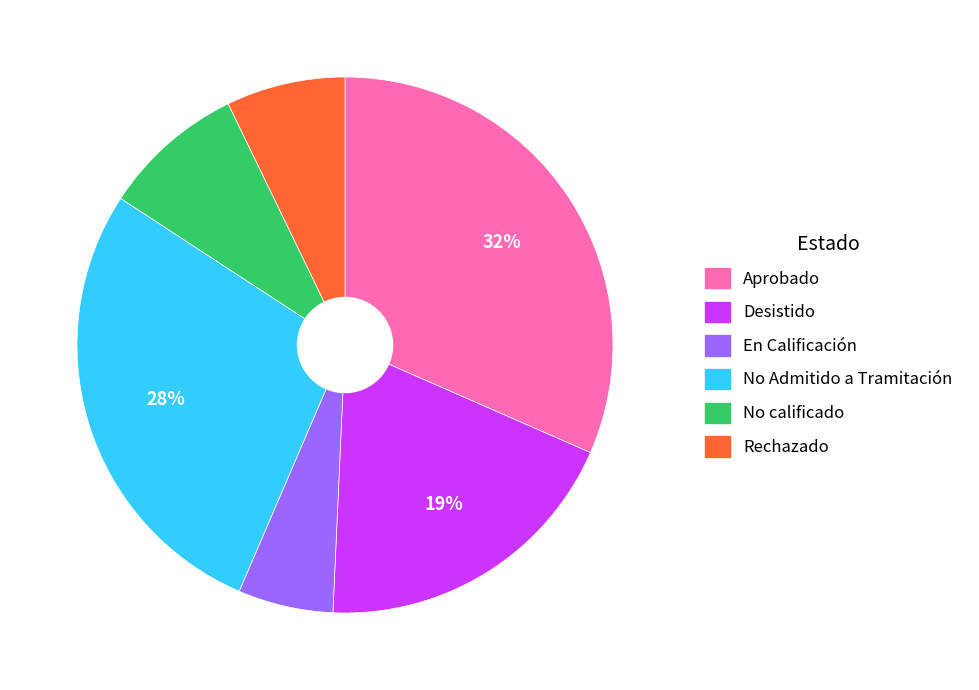

To the nearest percent, what is the difference between the largest and smallest slice percentages?

26%